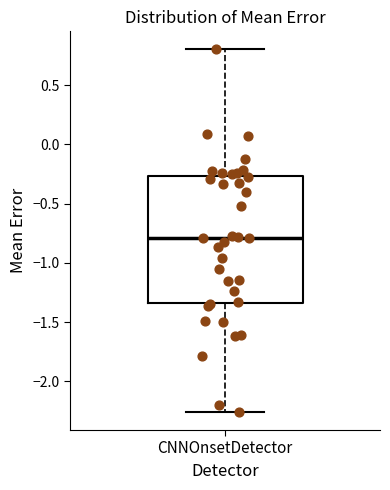

Where does the lower whisker of the box for CNNOnsetDetector end on the y-axis? The values are not printed on the chart, so give them approximately, as read against the axis.

-2.25